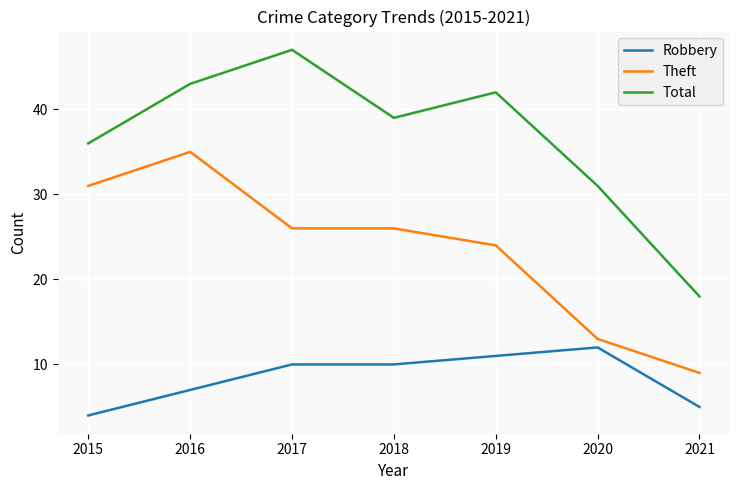

Is it true that Robbery equals 3 at 2019?

False